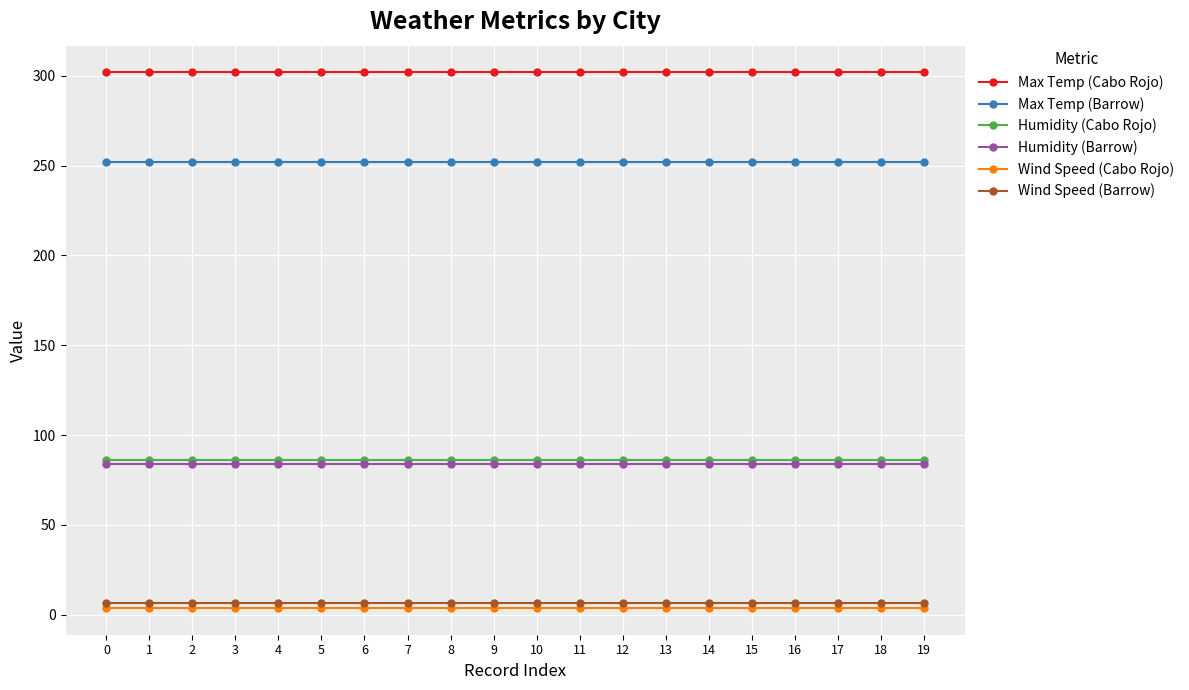

The Humidity (Cabo Rojo) series shows 86.0 at 15. True or false?

True